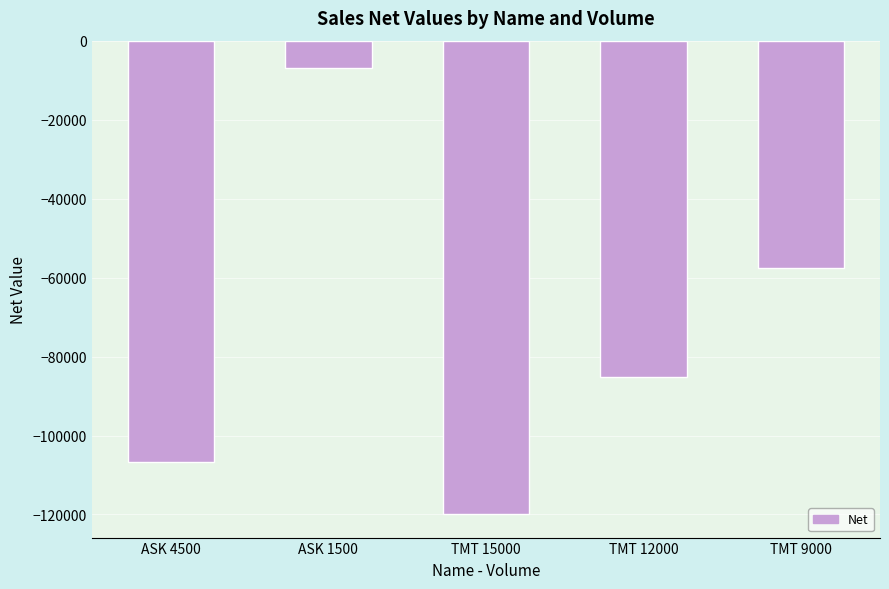

List the labels in order of value, largest first.

ASK 1500, TMT 9000, TMT 12000, ASK 4500, TMT 15000